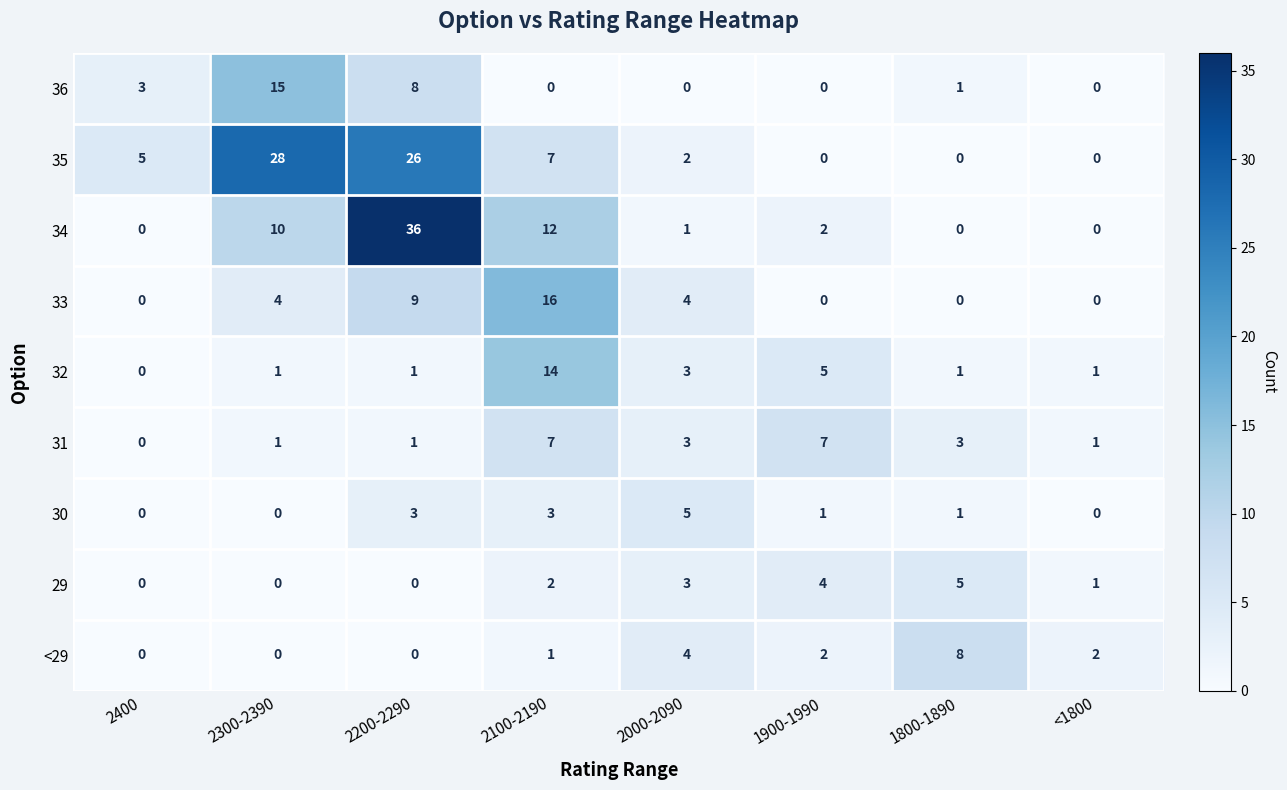

Which series has the largest range (max minus min)?

34